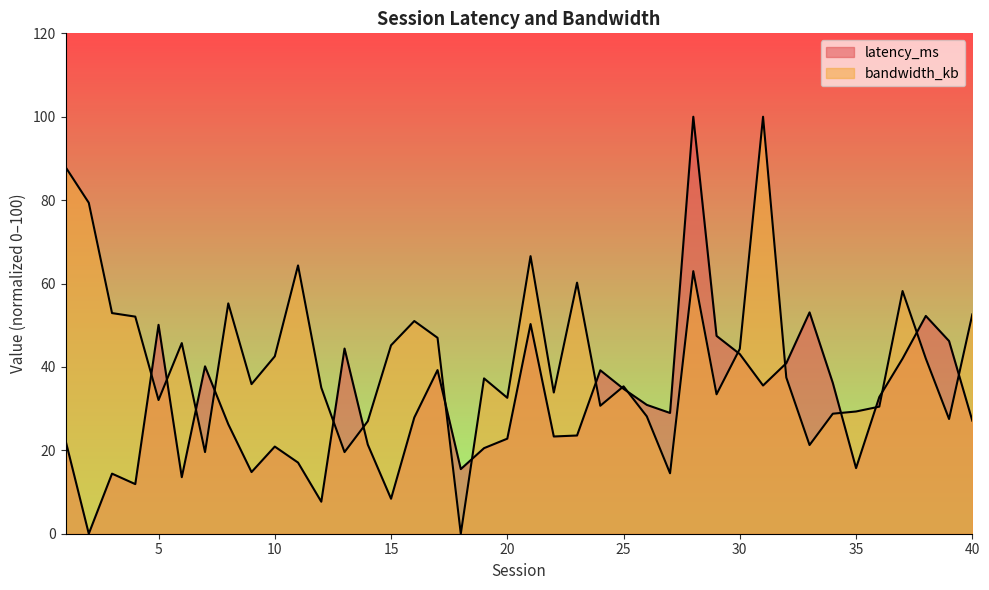

What is the value of the bandwidth_kb point at the 29th from the left?

33.4